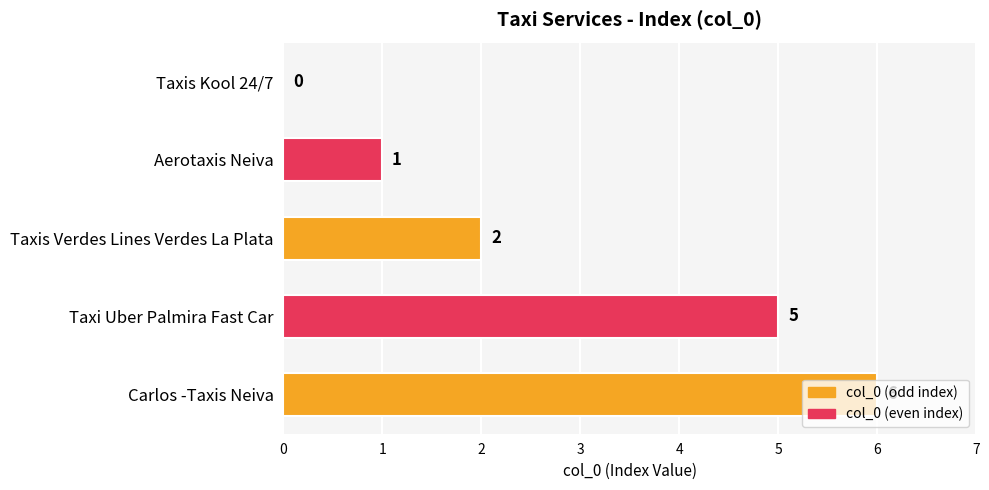

The chart shows a value of 1 at Aerotaxis Neiva. True or false?

True